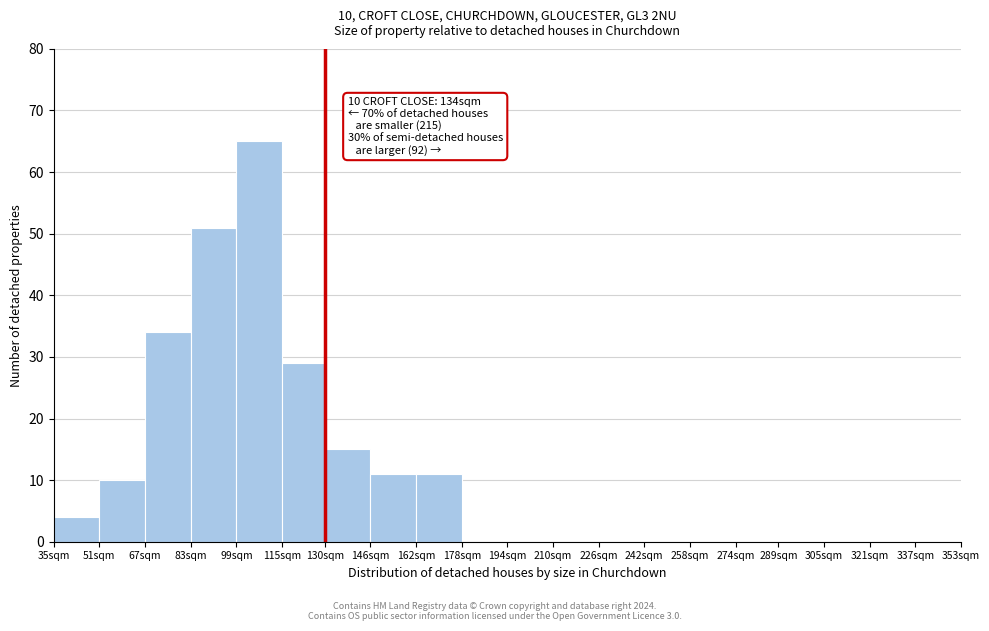

Reading left to right, list all the values displayed in this chart.

35sqm=4	51sqm=10	67sqm=34	83sqm=51	99sqm=65	115sqm=29	130sqm=15	146sqm=11	162sqm=11	178sqm=0	194sqm=0	210sqm=0	226sqm=0	242sqm=0	258sqm=0	274sqm=0	289sqm=0	305sqm=0	321sqm=0	337sqm=0